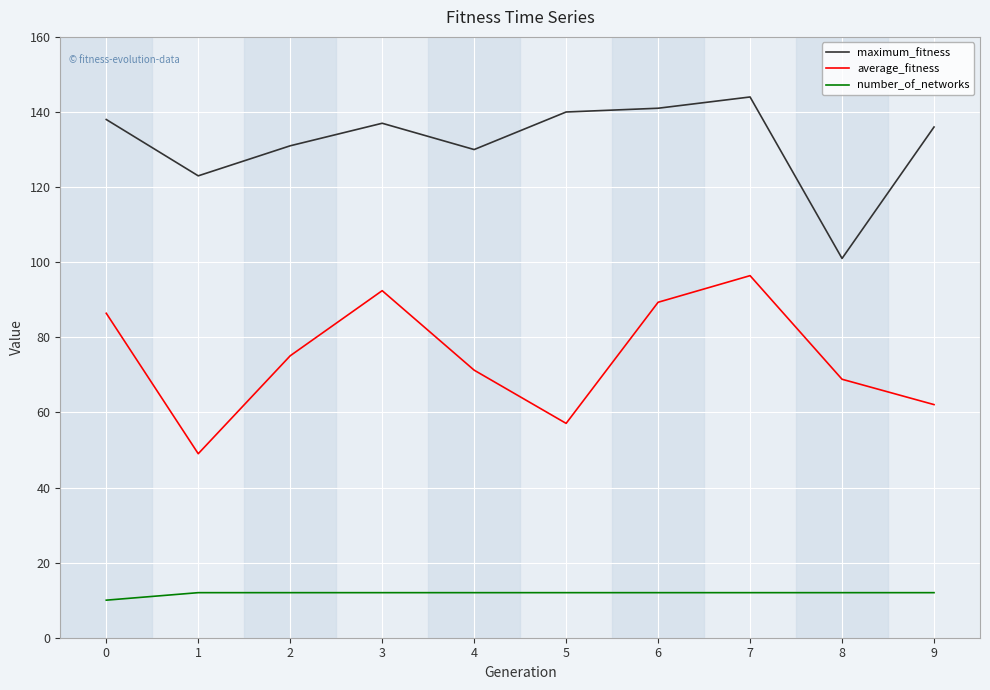

True or false: maximum_fitness and number_of_networks intersect in this chart.

False